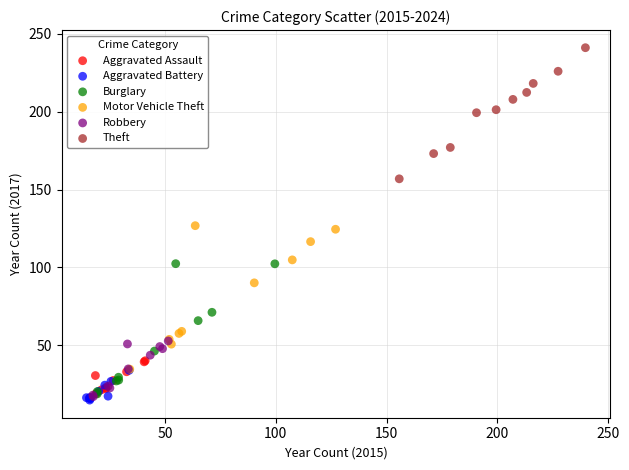

Which series reaches the maximum Y coordinate?

Theft